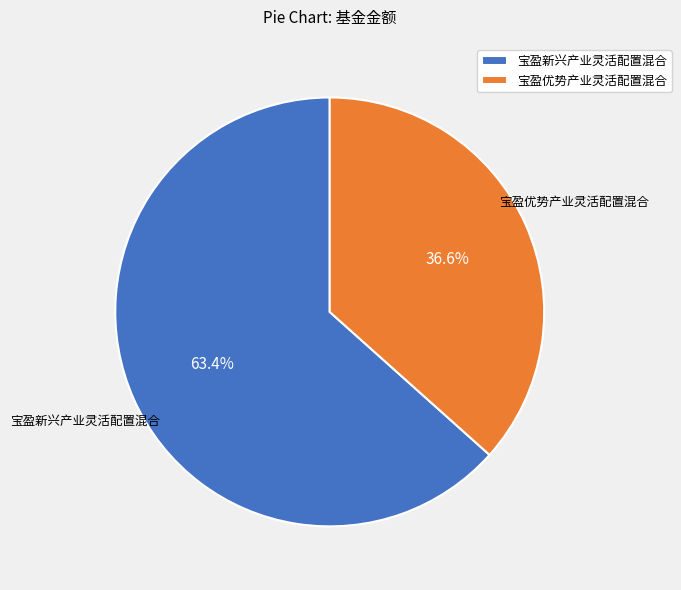

How much of the chart is everything except 宝盈新兴产业灵活配置混合?

36.6%